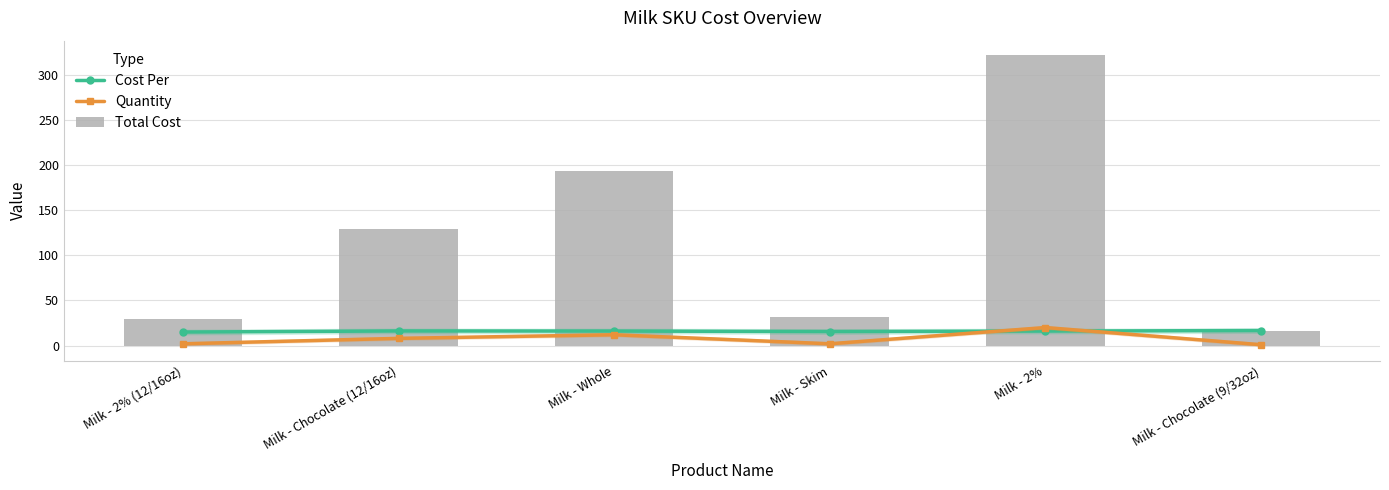

What is the total value across all series at Milk - 2% (12/16oz)?

47.0